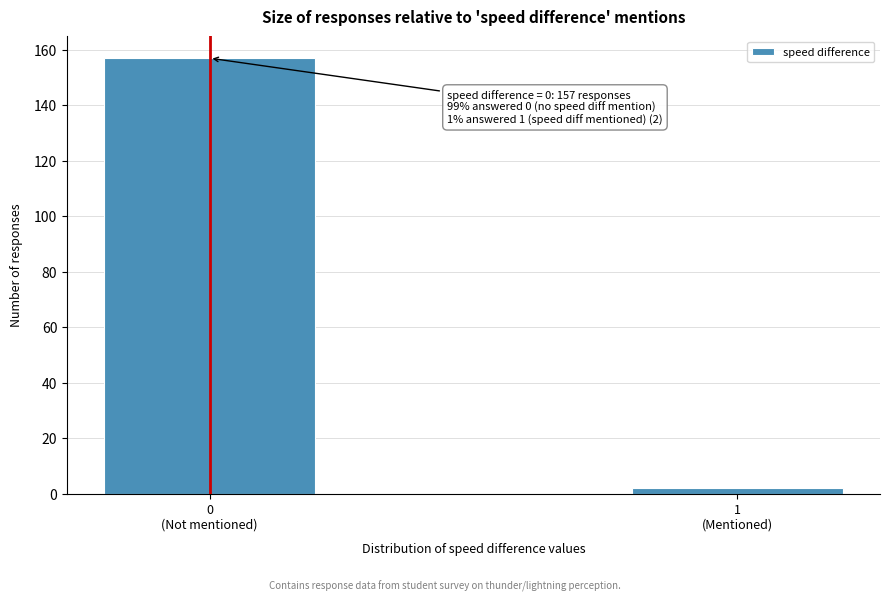

Reading right to left, transcribe all the data shown in this chart.

2	157